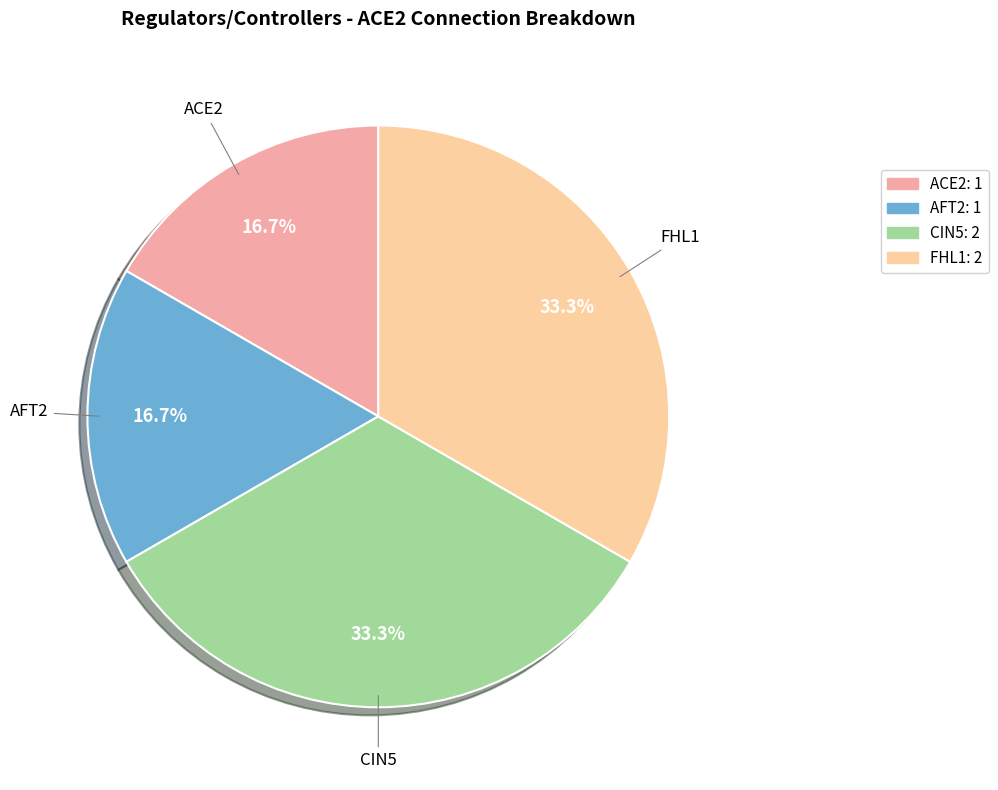

What portion of the pie excludes ACE2?

83.3%